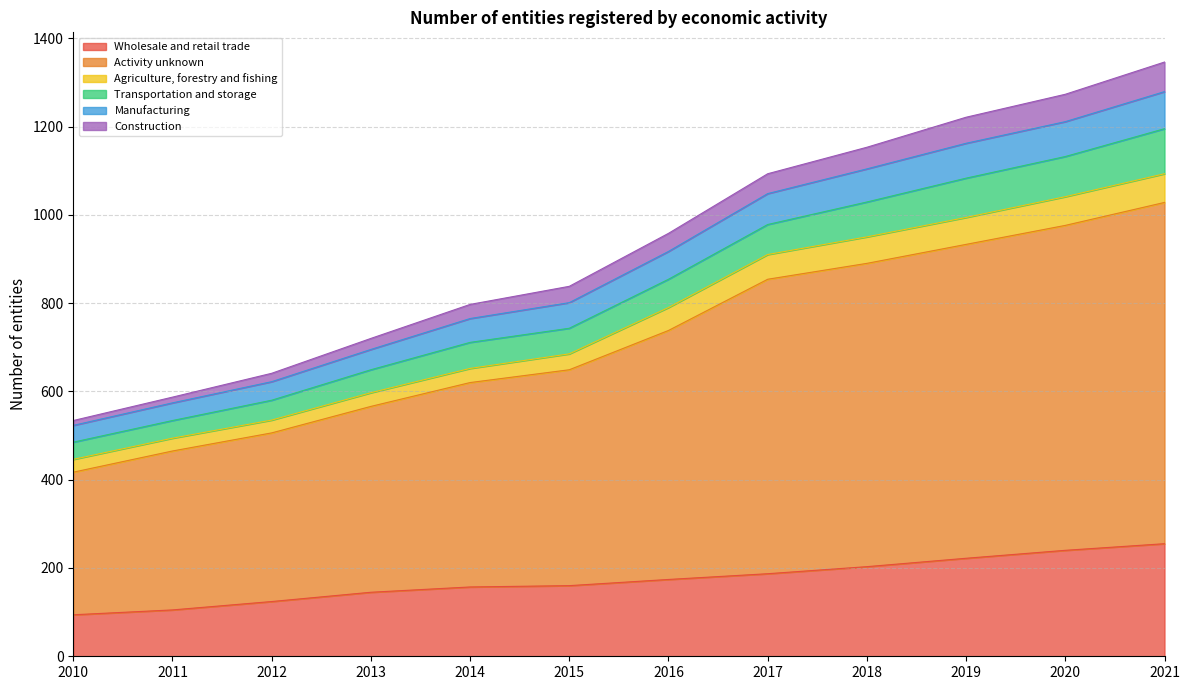

What is the total value across all series at 2017?

1093